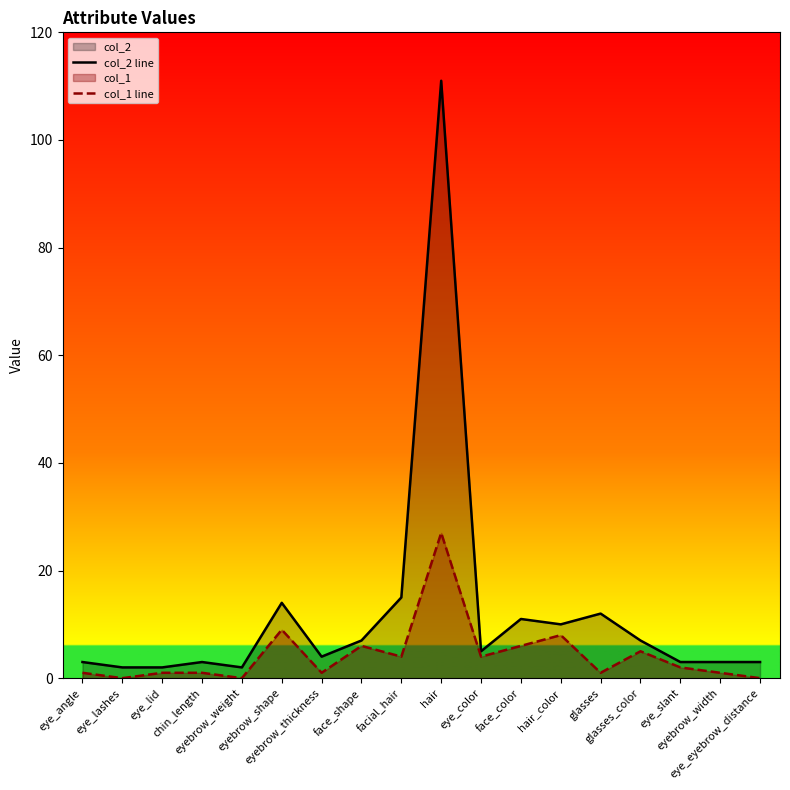

At which category does col_2 line reach its first local peak?

chin_length